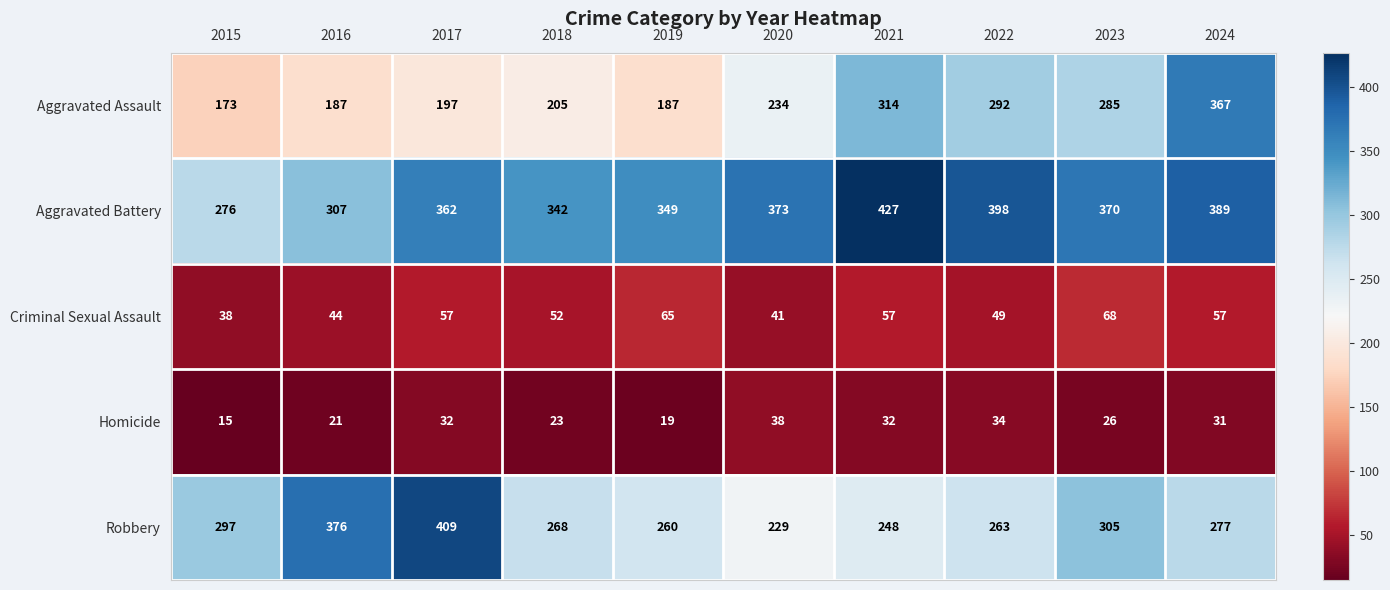

The value of Aggravated Assault at 2022 is 139. True or false?

False